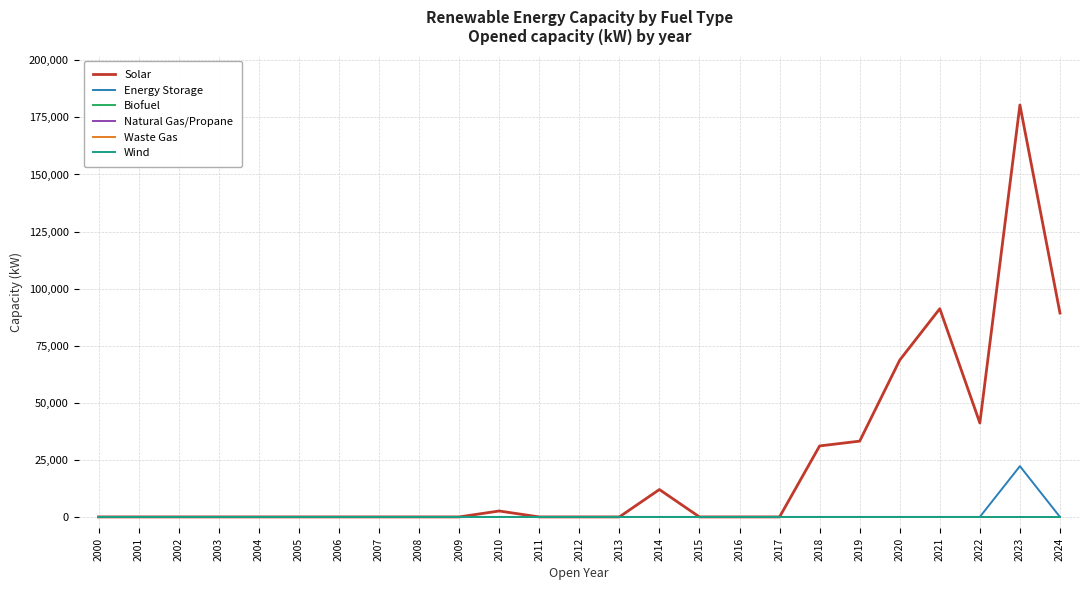

Does the chart display data point markers on the line(s)?

No